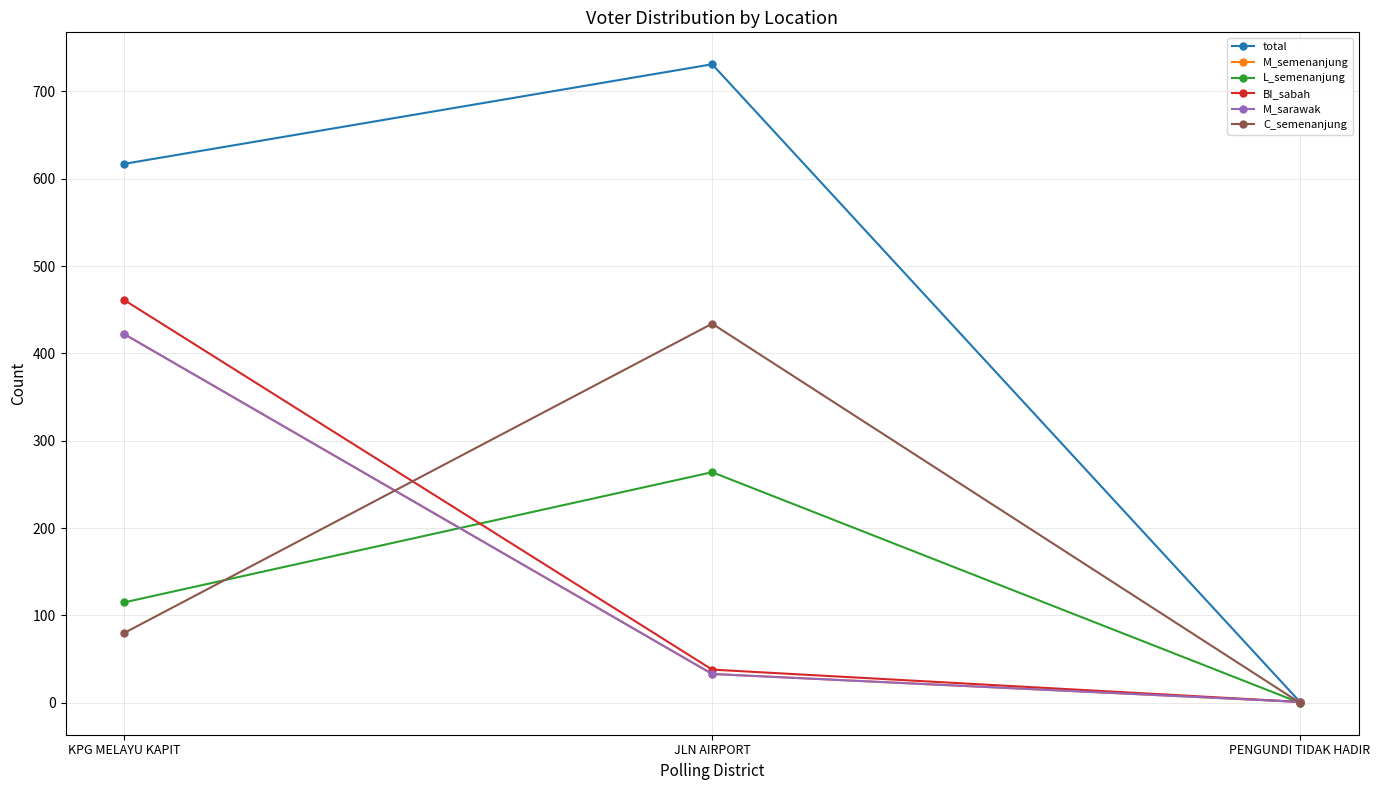

Reading left to right, extract all data points from this chart.

total: 617	731	1
M_semenanjung: 422	33	1
L_semenanjung: 115	264	0
BI_sabah: 461	38	1
M_sarawak: 422	33	1
C_semenanjung: 80	434	0